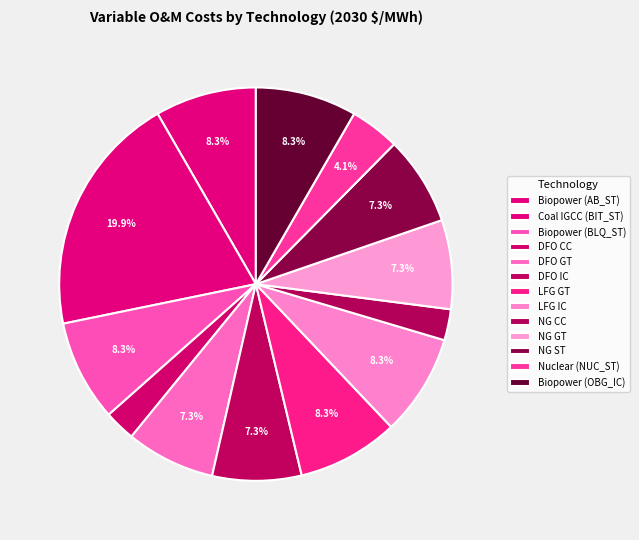

Count the number of slices in the pie.

13